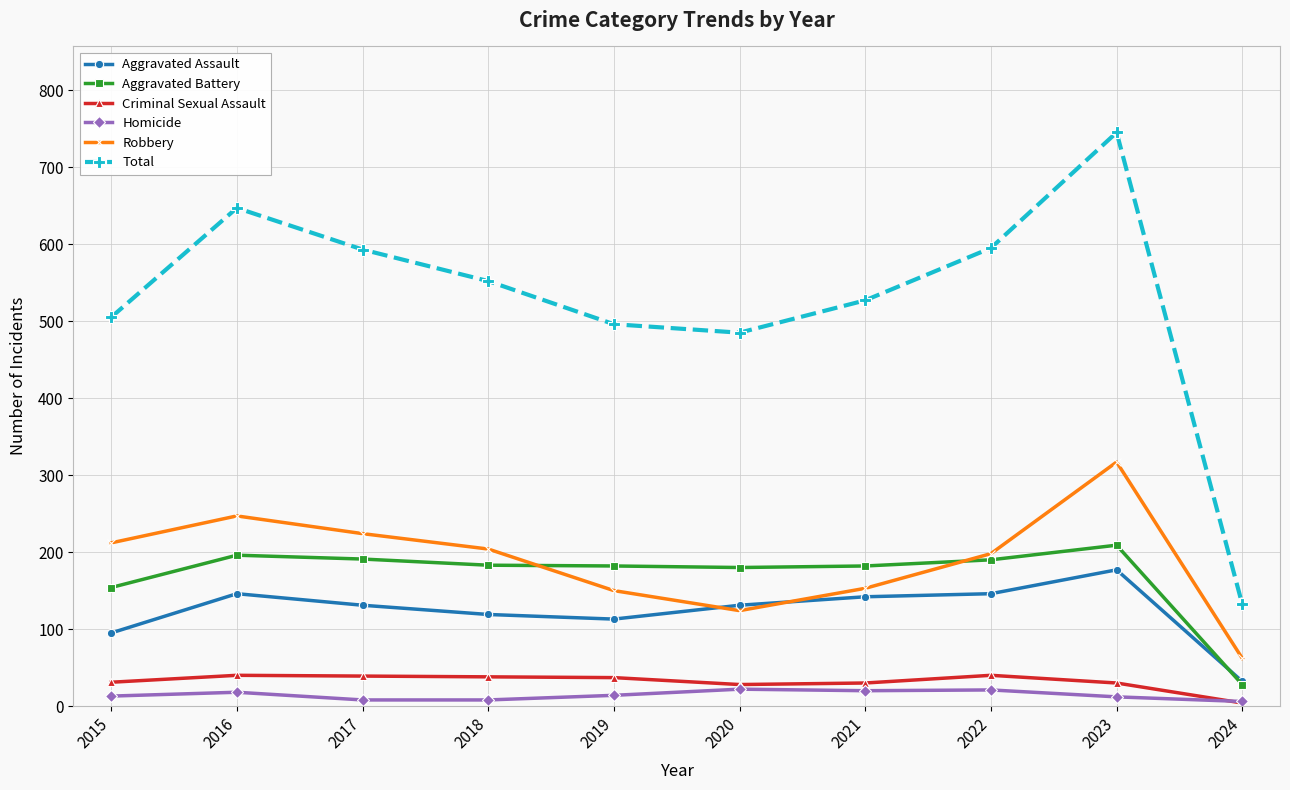

Is the value of Aggravated Battery at 2017 greater than the value of Criminal Sexual Assault at 2022?

Yes